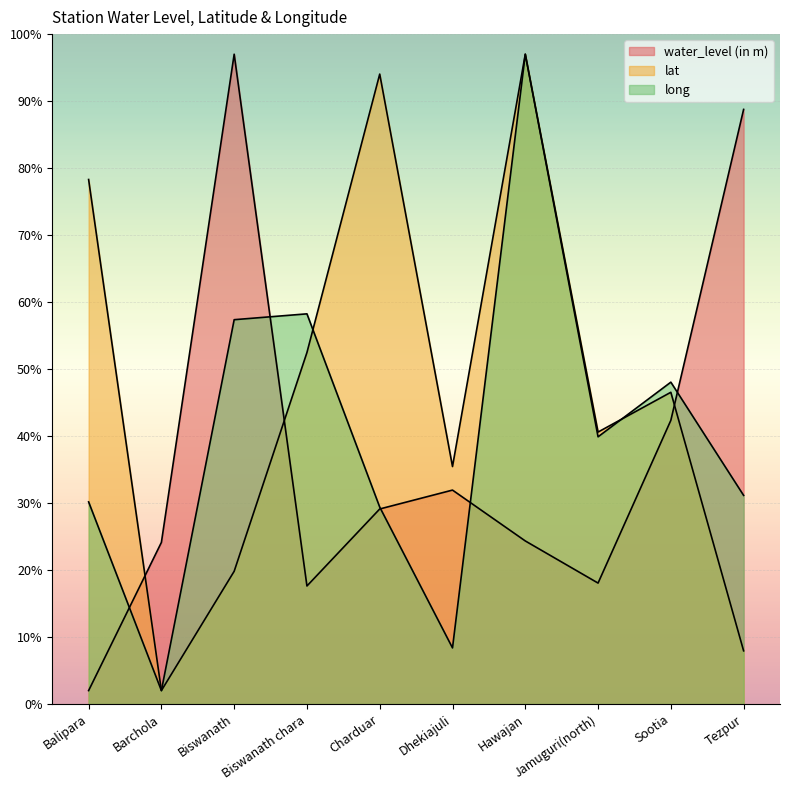

How many values in the water_level (in m) series exceed 29?

5